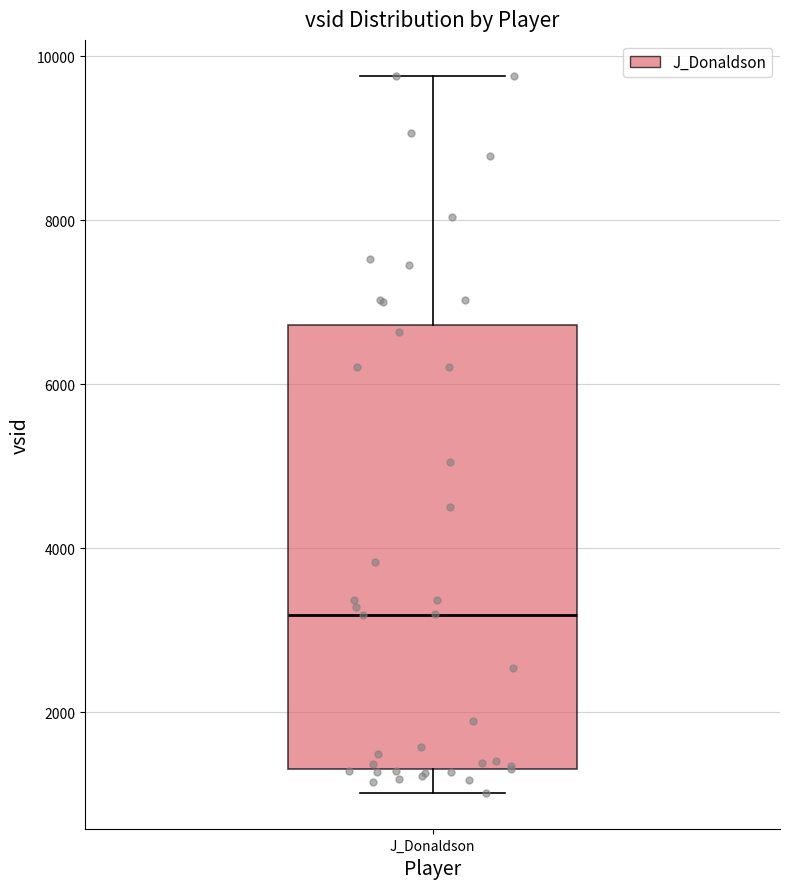

Transcribe this box plot: give where the median line is, the range the box spans, and where the two whiskers end, as read against the y-axis. The values are not printed on the chart, so give them approximately, as read against the axis.

median 3200, box 1400 to 6800, whiskers 1000 to 9800